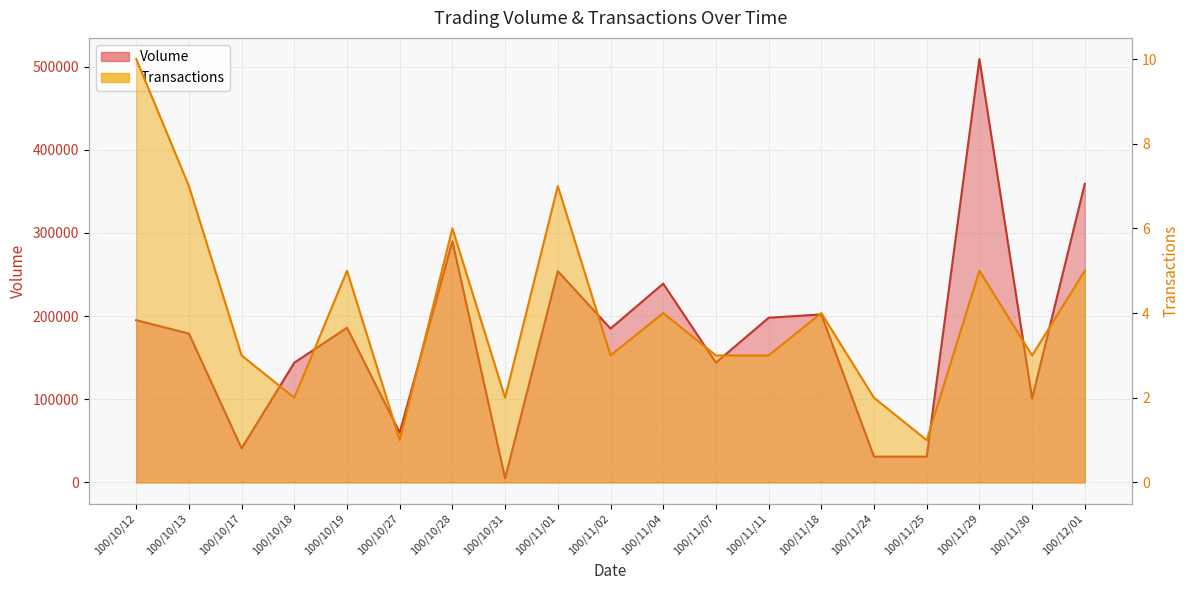

In Volume, how many points are higher than both neighbors (excluding endpoints)?

6